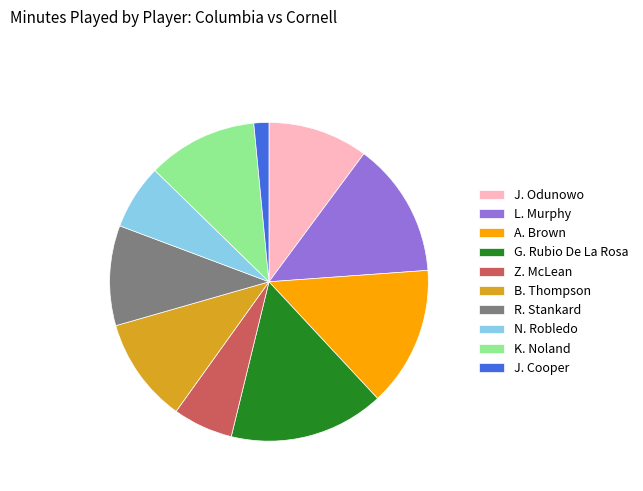

What is the smallest slice in the pie chart?

J. Cooper